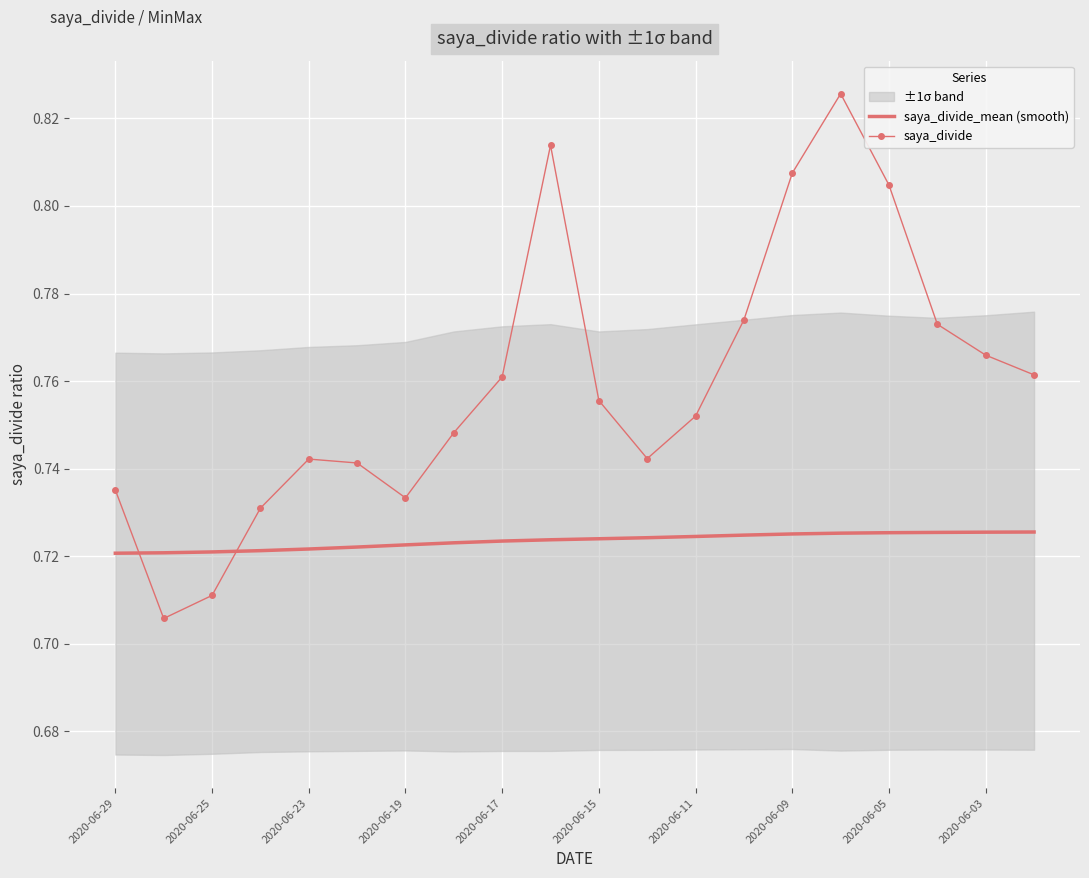

True or false: saya_divide_mean (smooth) and saya_divide cross at least once.

True